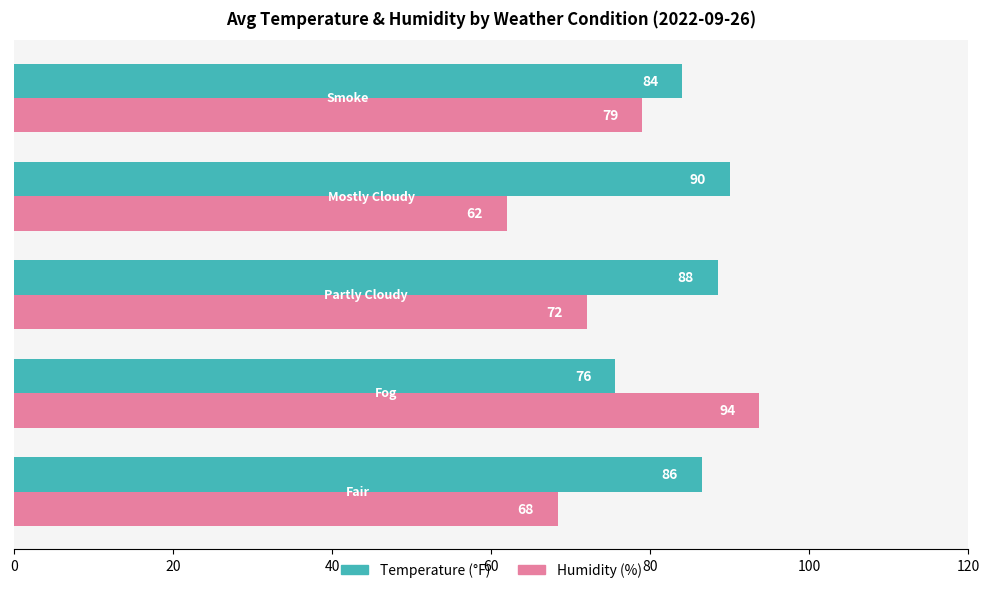

What is the maximum value shown in the chart?

93.7